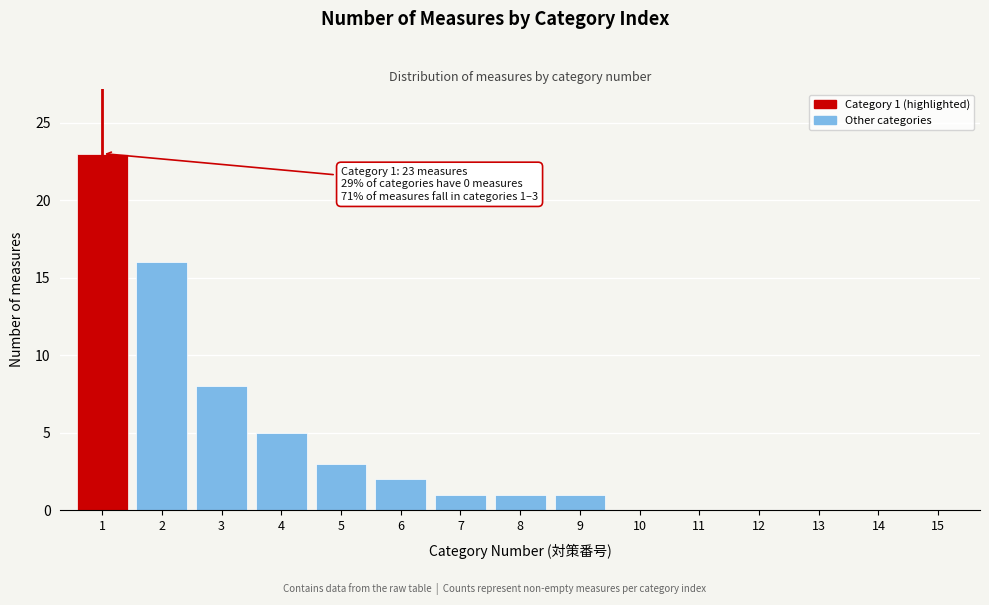

Reading left to right, what are all the values shown in this chart?

1=23	2=16	3=8	4=5	5=3	6=2	7=1	8=1	9=1	10=0	11=0	12=0	13=0	14=0	15=0